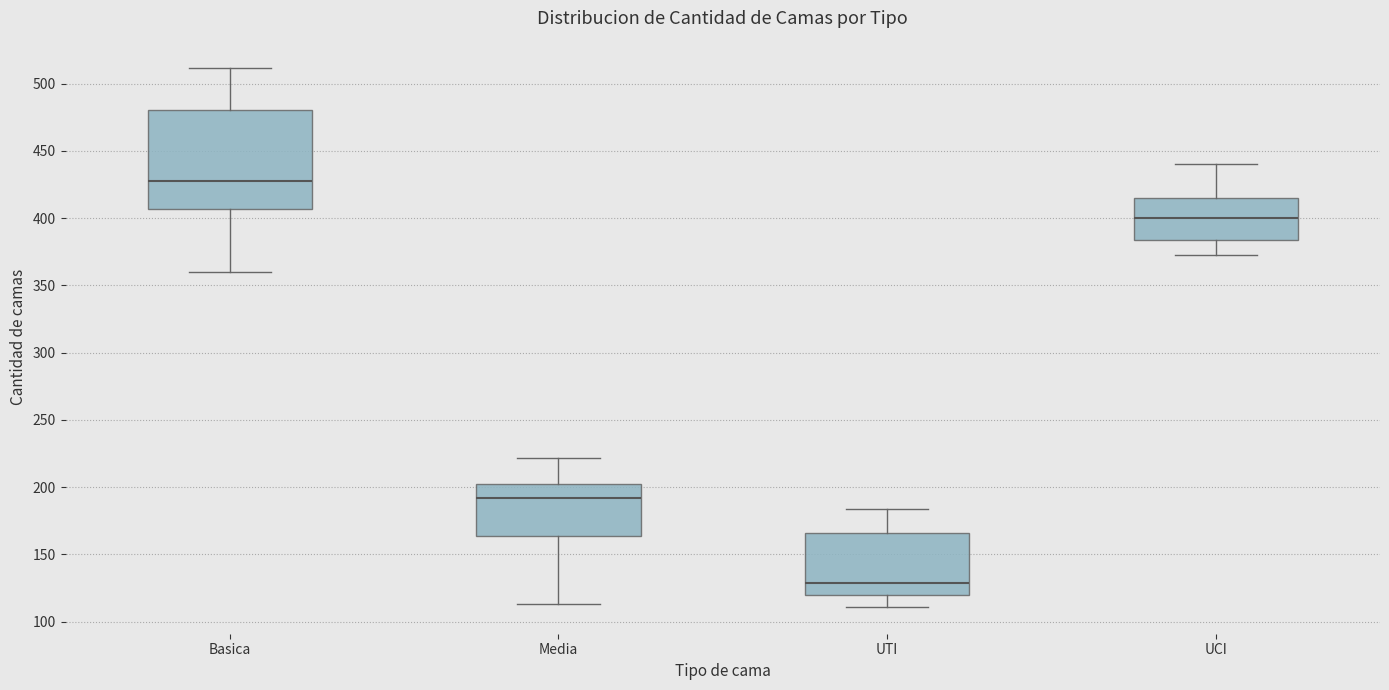

Where does the lower whisker of the box for UTI end on the y-axis? The values are not printed on the chart, so give them approximately, as read against the axis.

110